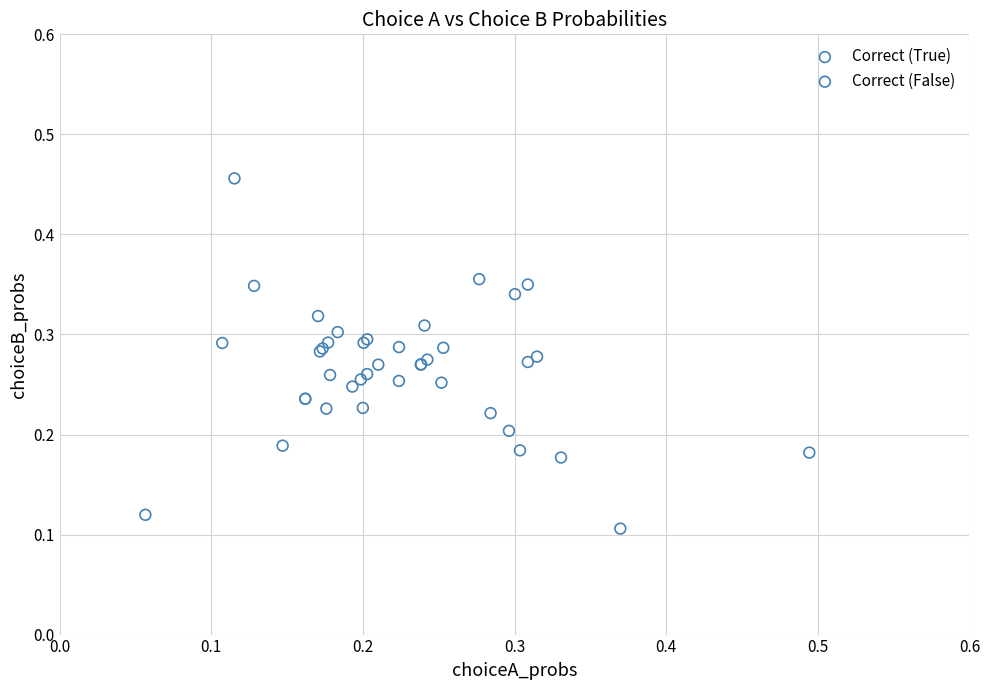

What are all the series names shown in the legend?

Correct (True), Correct (False)